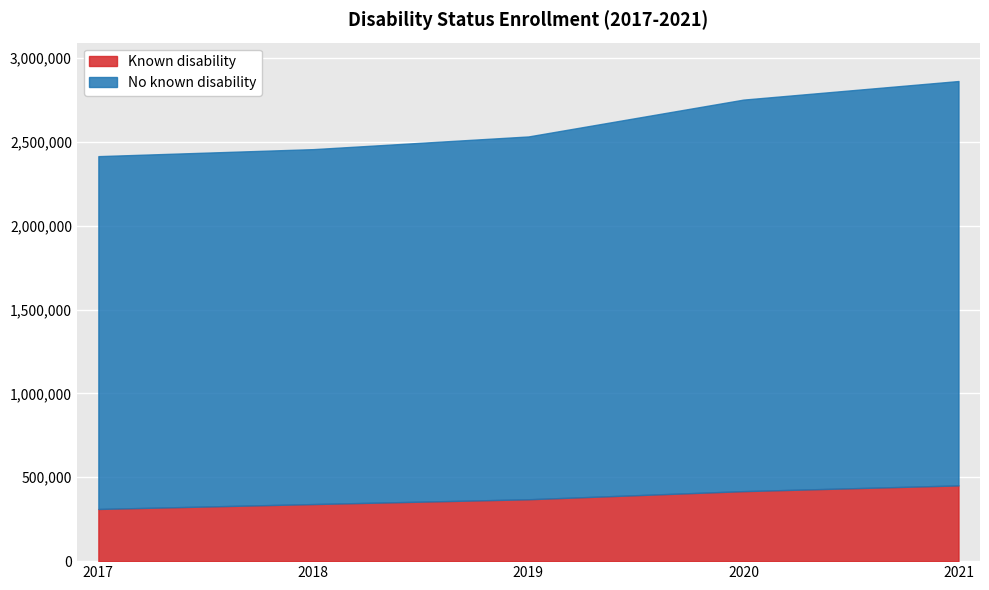

What value does the Known disability series have at 2021?

451580